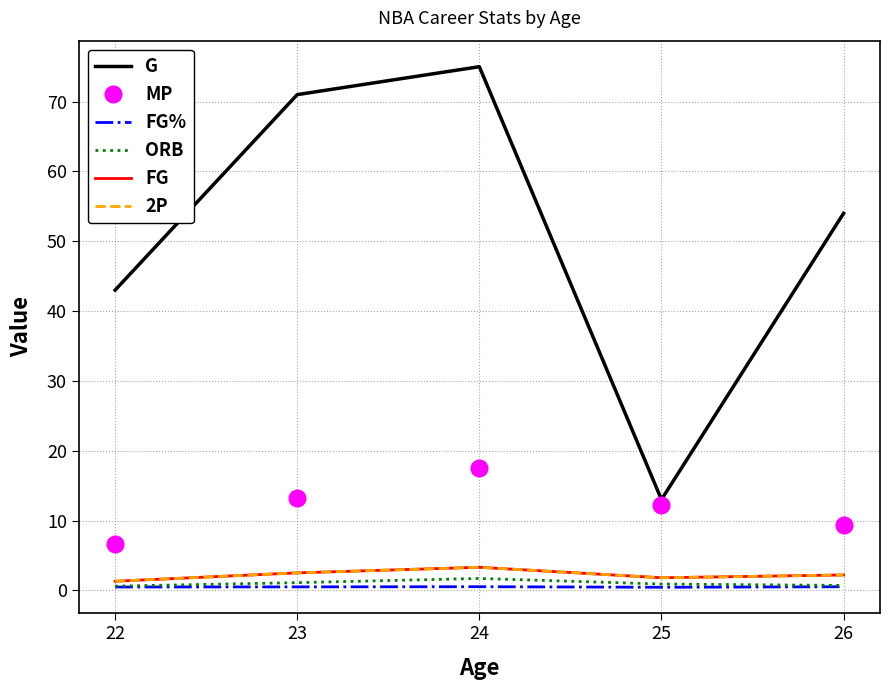

Is the value of FG at 24 greater than the value of G at 24?

No